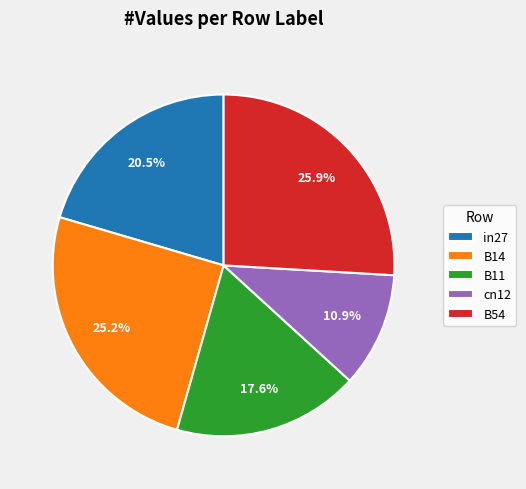

Do B11 and B14 together represent more than half of the pie?

No